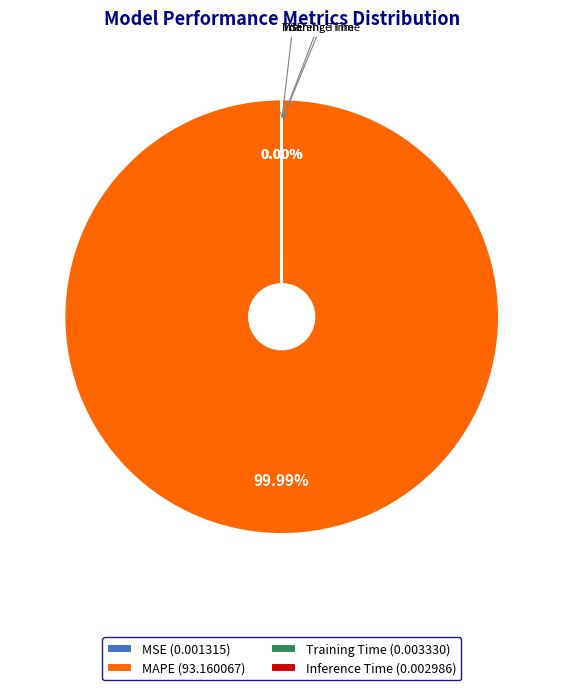

Does MAPE account for over 50% of the chart?

Yes